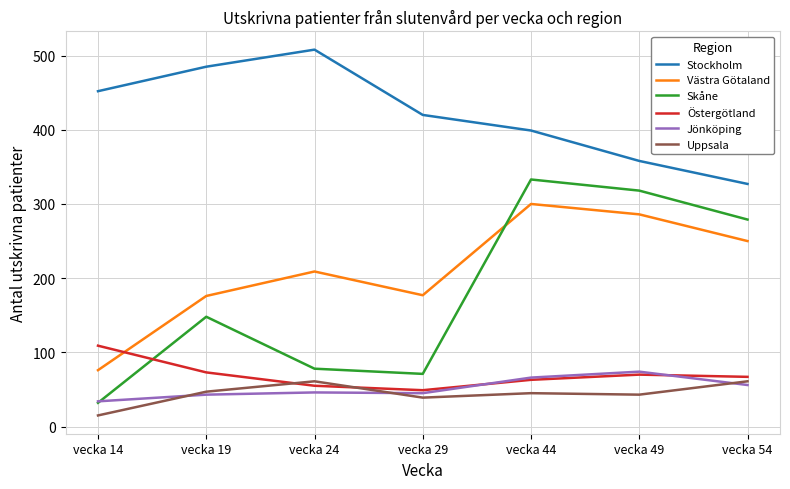

Count the number of categories in the chart.

7